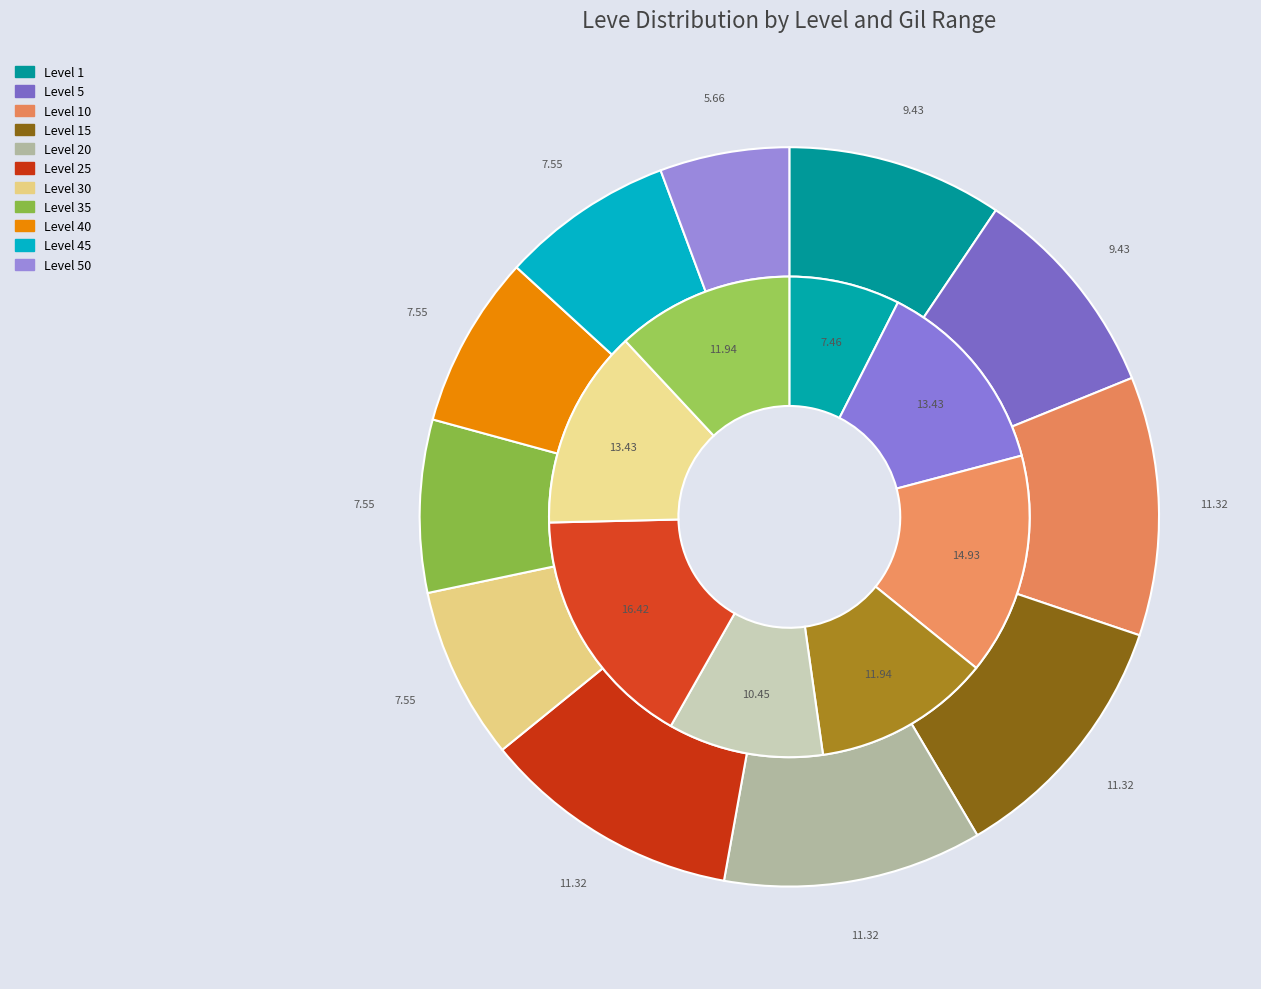

Do Leve Level 40 and Leve Level 5 together represent more than half of the pie?

No